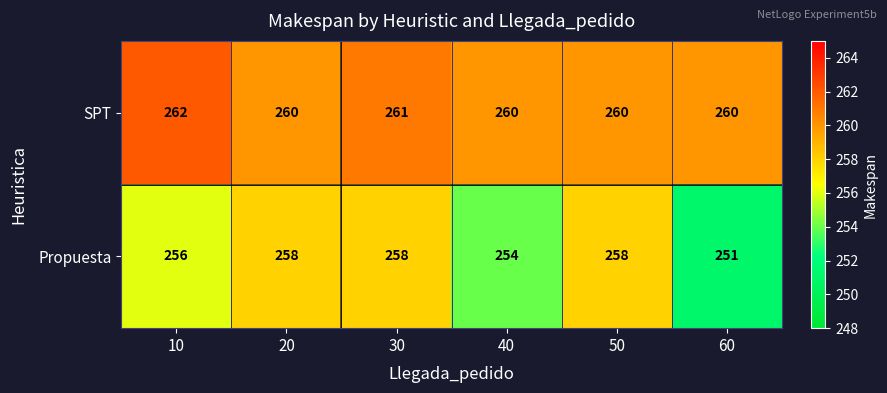

Between 20 and 60, which series saw the biggest shift?

Propuesta